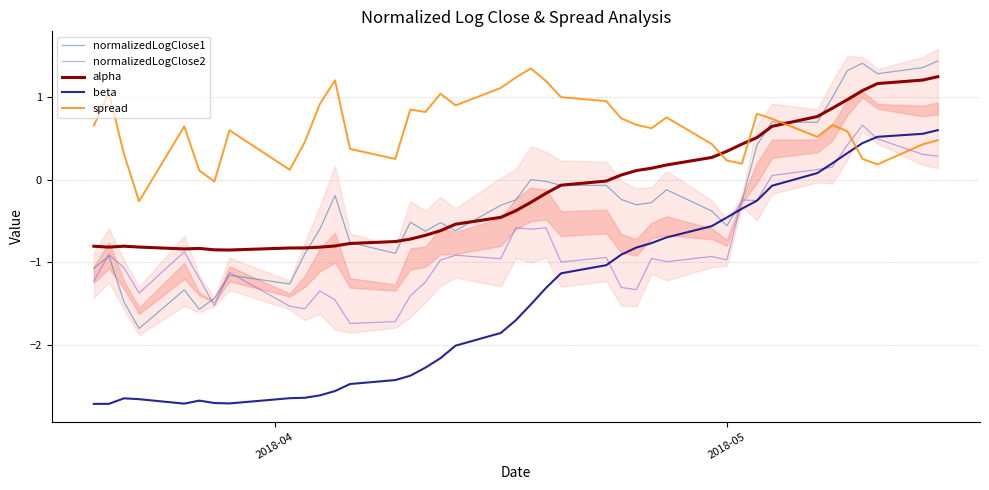

True or false: beta and normalizedLogClose1 intersect in this chart.

True